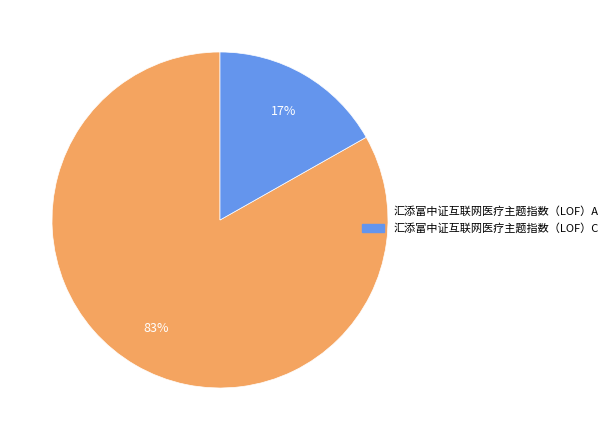

How many slices are in this pie chart?

2